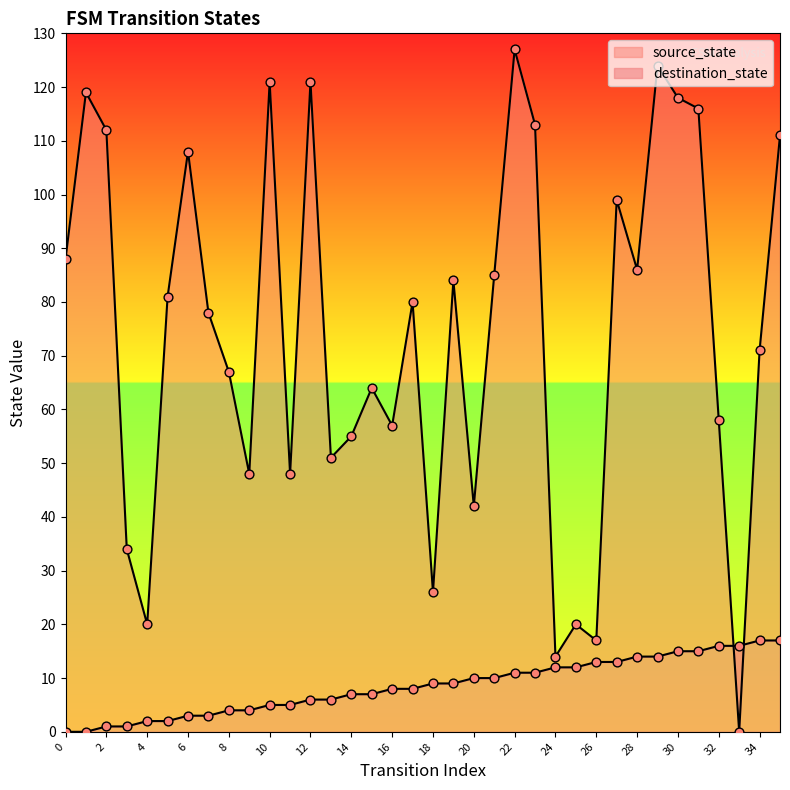

What is the total value across all series at 17?

88